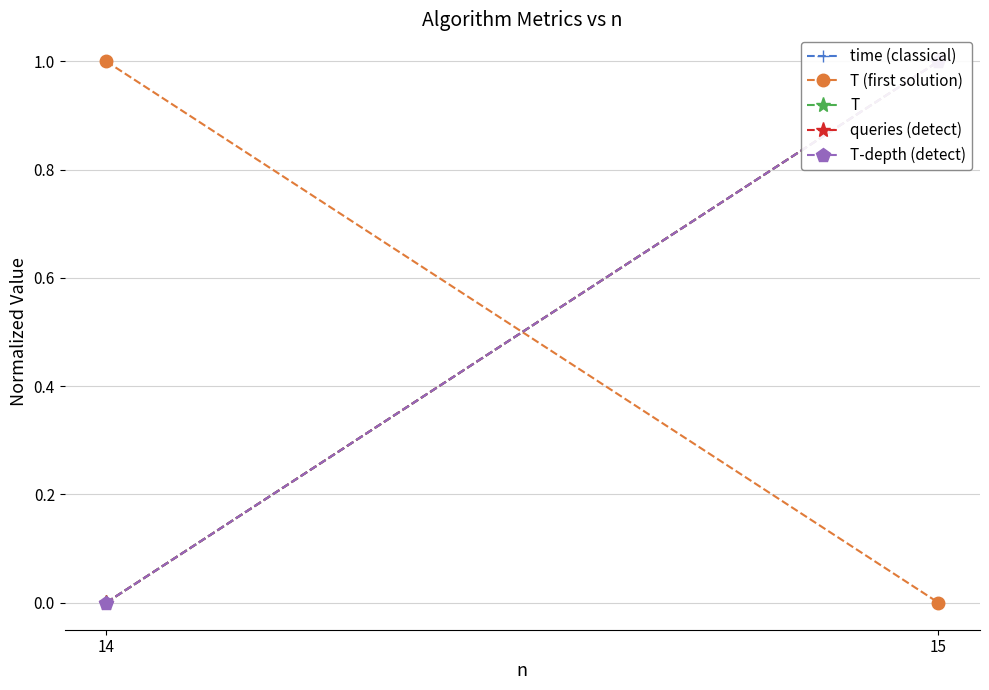

Is it true that time (classical) equals 0 at 14?

True